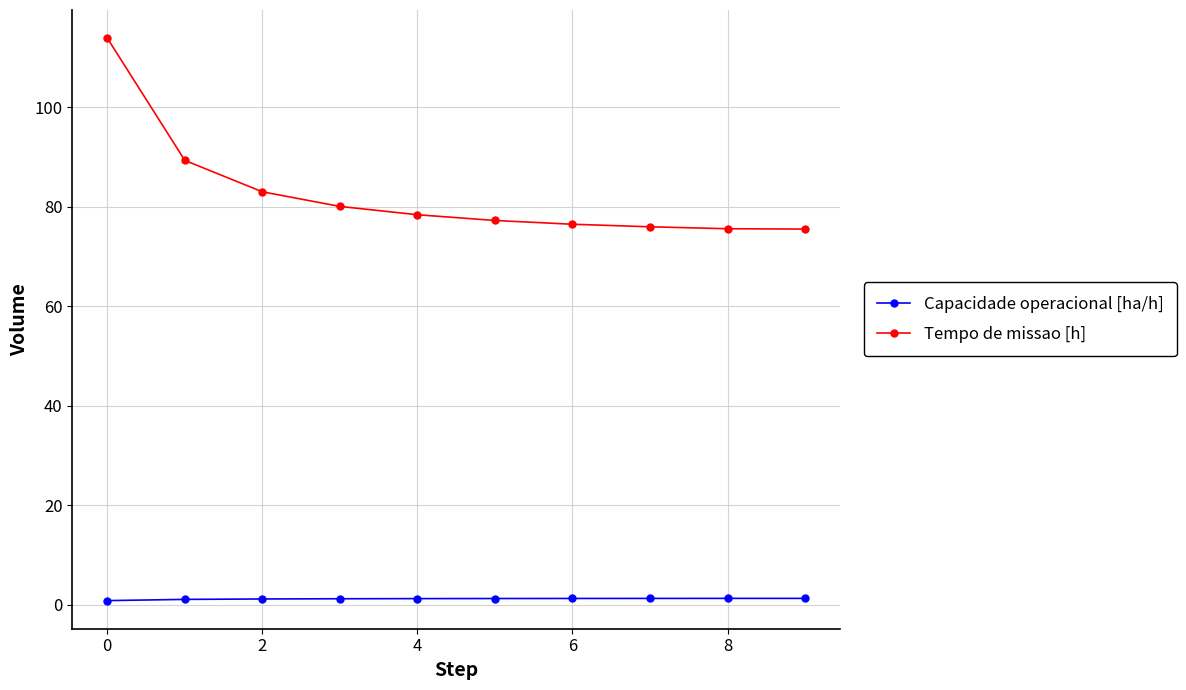

True or false: Tempo de missao [h] and Capacidade operacional [ha/h] cross at least once.

False